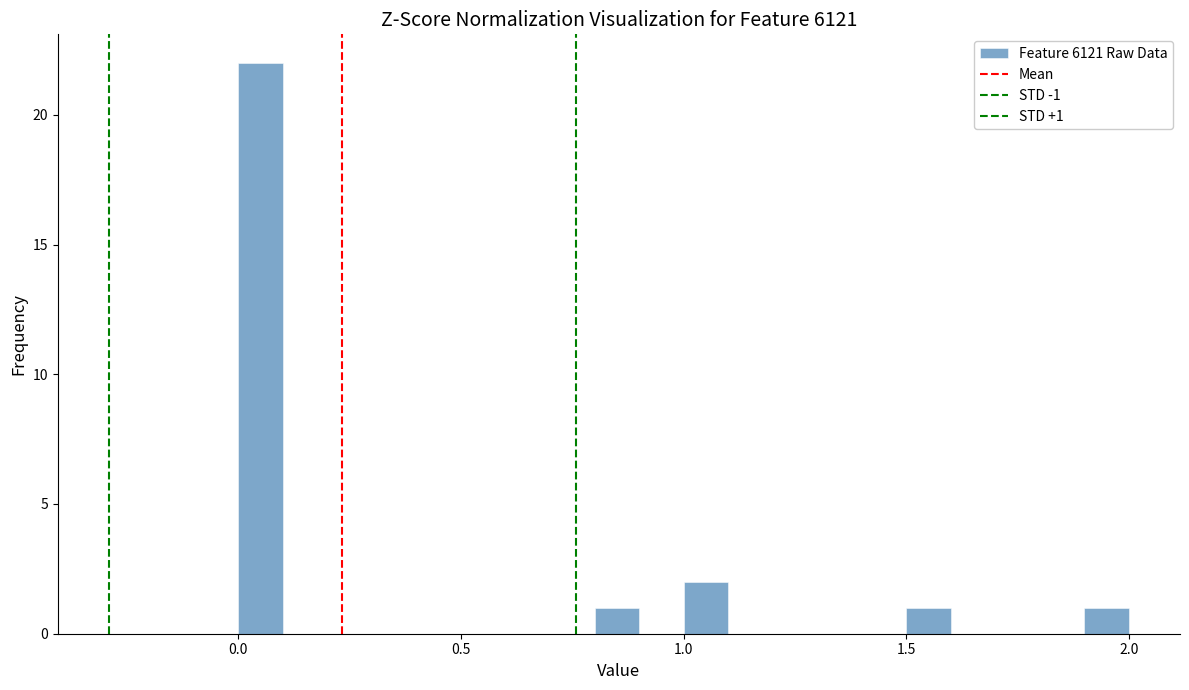

Read against the x-axis, roughly where is the centre of the tallest bar?

0.05